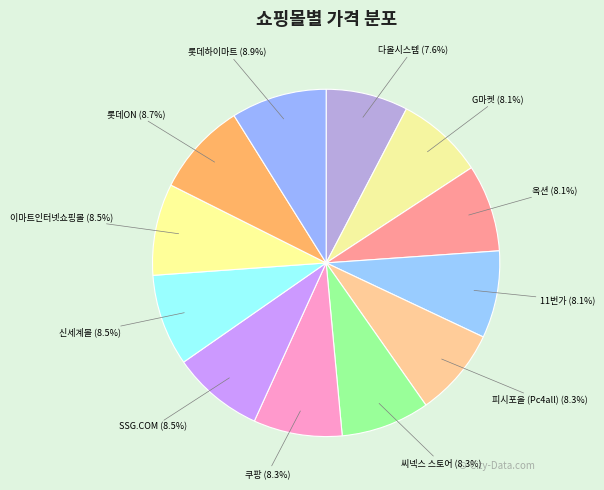

How many segments does this pie chart have?

12